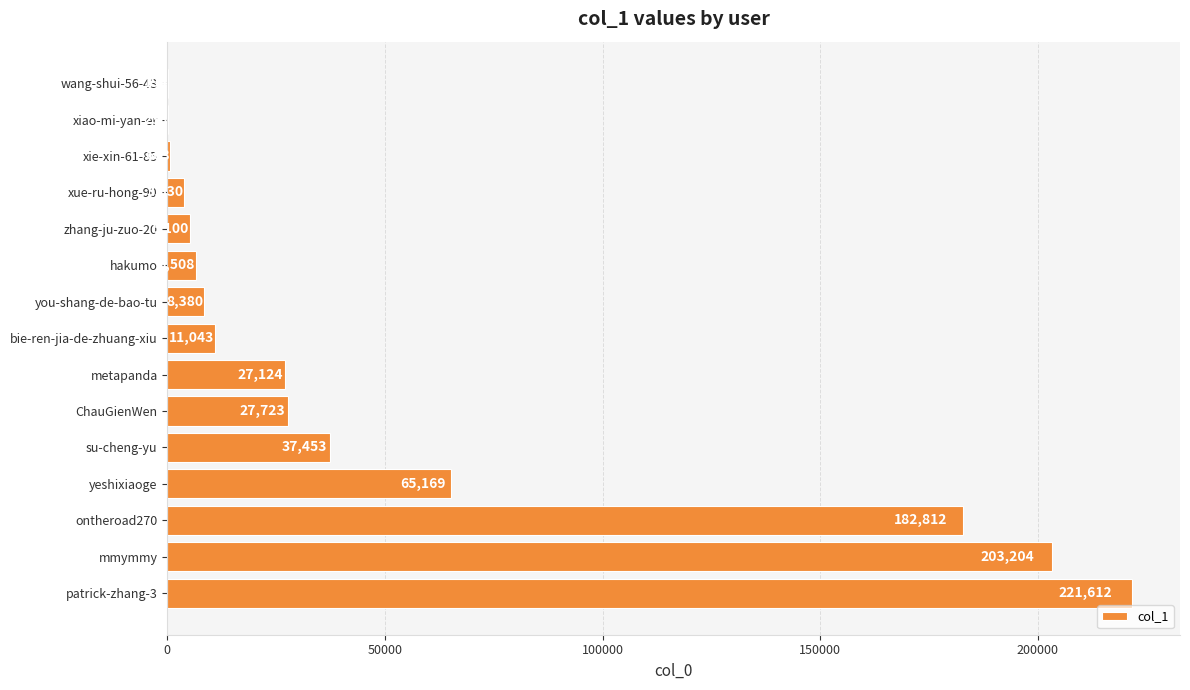

The value at metapanda is 16989. True or false?

False